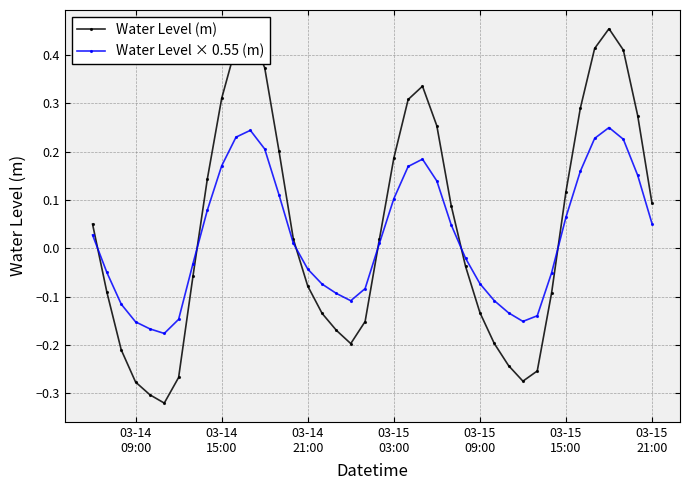

At how many categories does at least one series exceed 0?

21